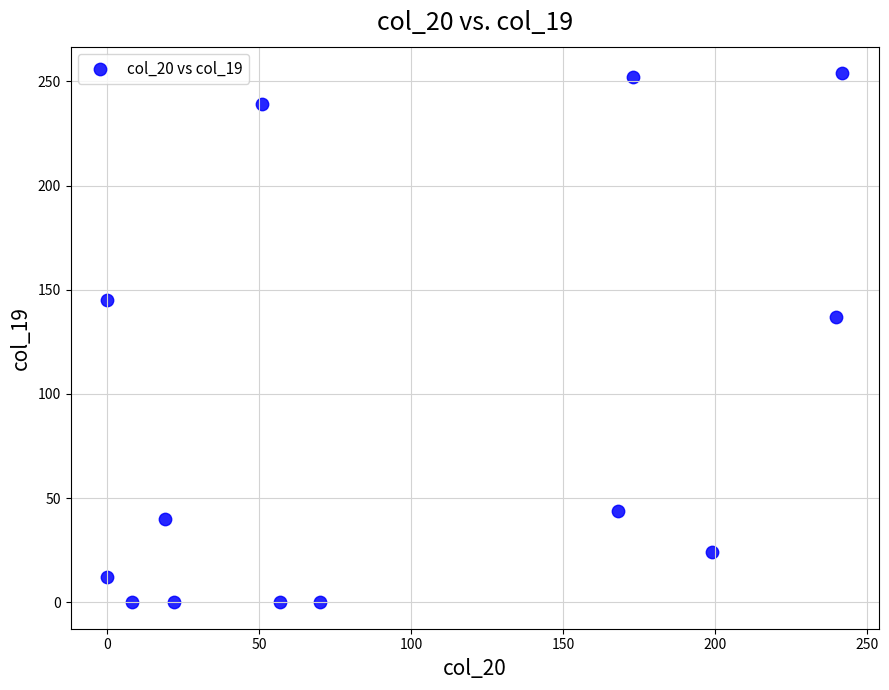

What Y value in the scatter plot is closest to 127?

137